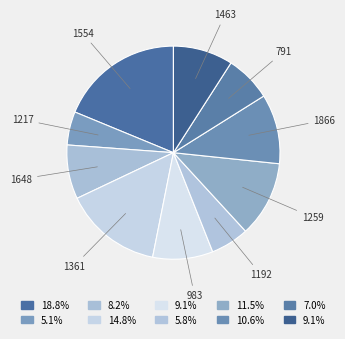

Does any single category account for the majority?

No